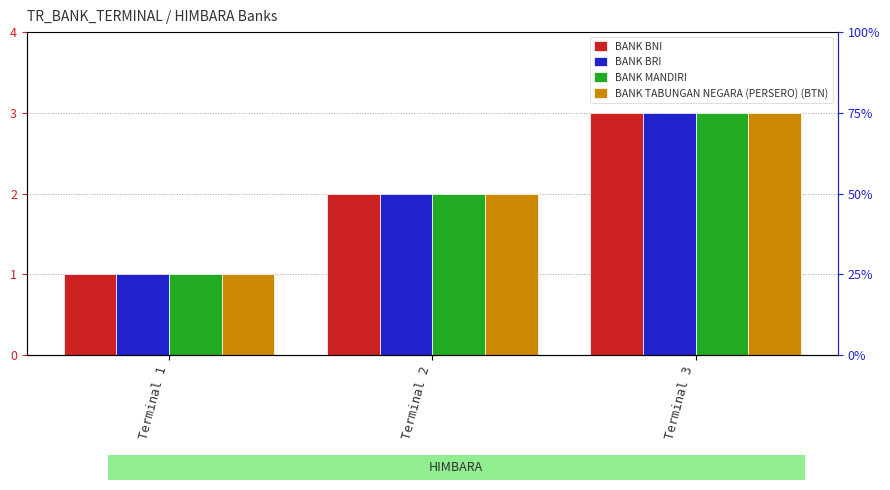

What is the greatest value displayed?

3